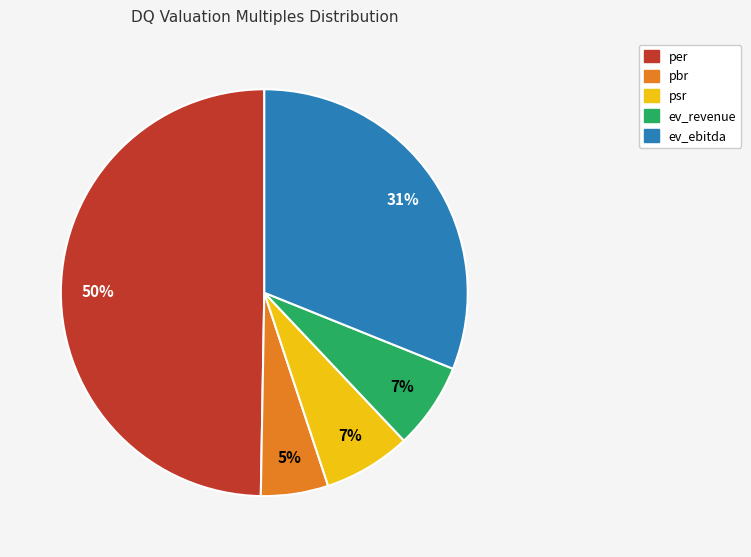

To the nearest percent, what is the average slice percentage?

20%